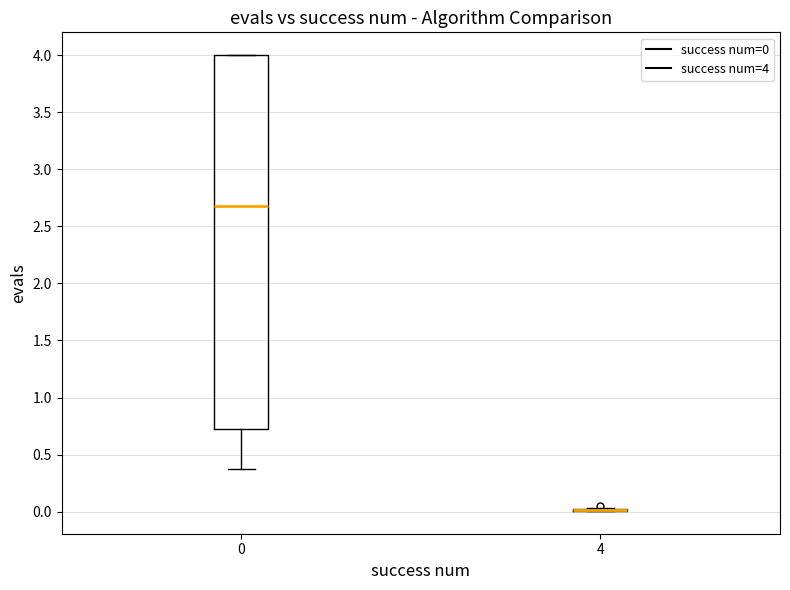

Where does the lower whisker of the box at x = 0 end on the y-axis? The values are not printed on the chart, so give them approximately, as read against the axis.

0.35